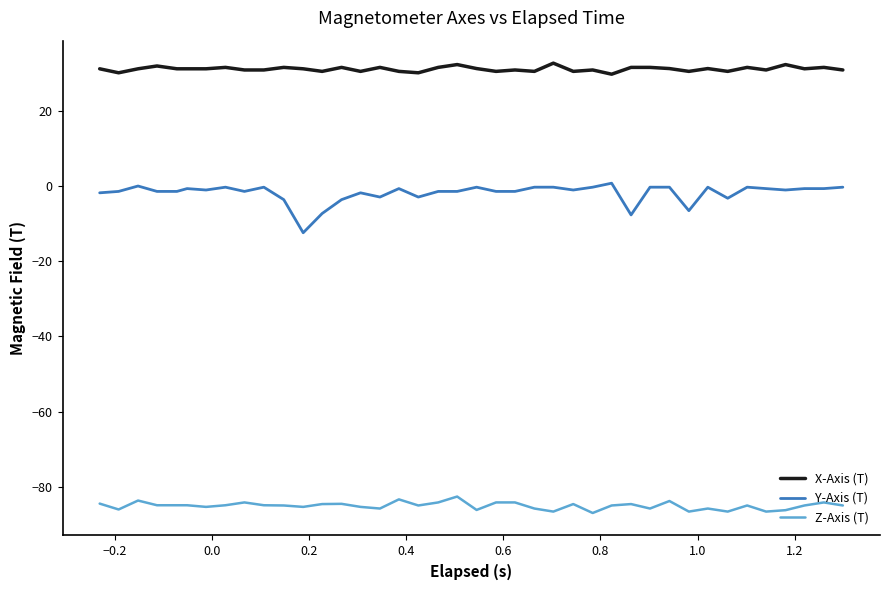

Which series has the largest total across all categories?

X-Axis (T)